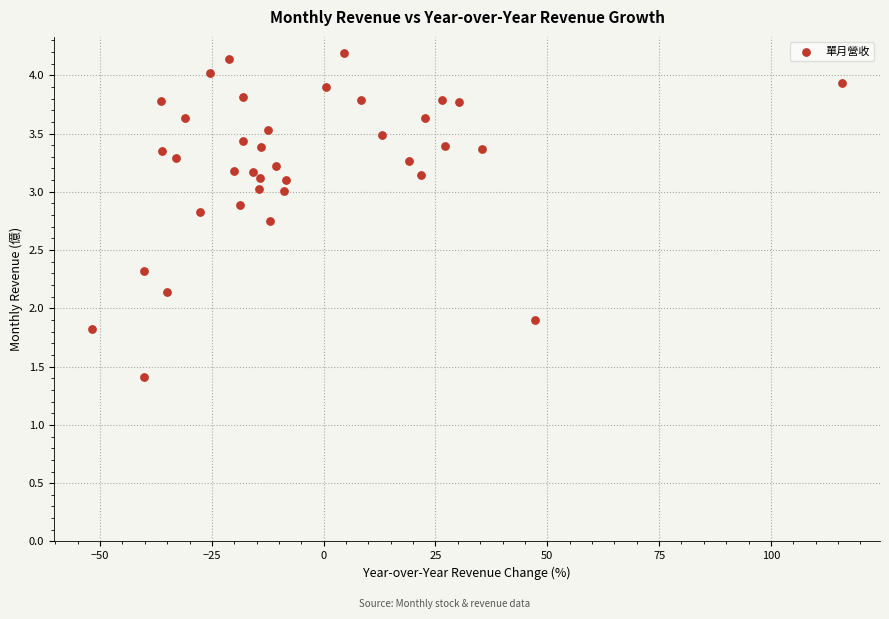

What is the range of X values (max minus min)?

167.9